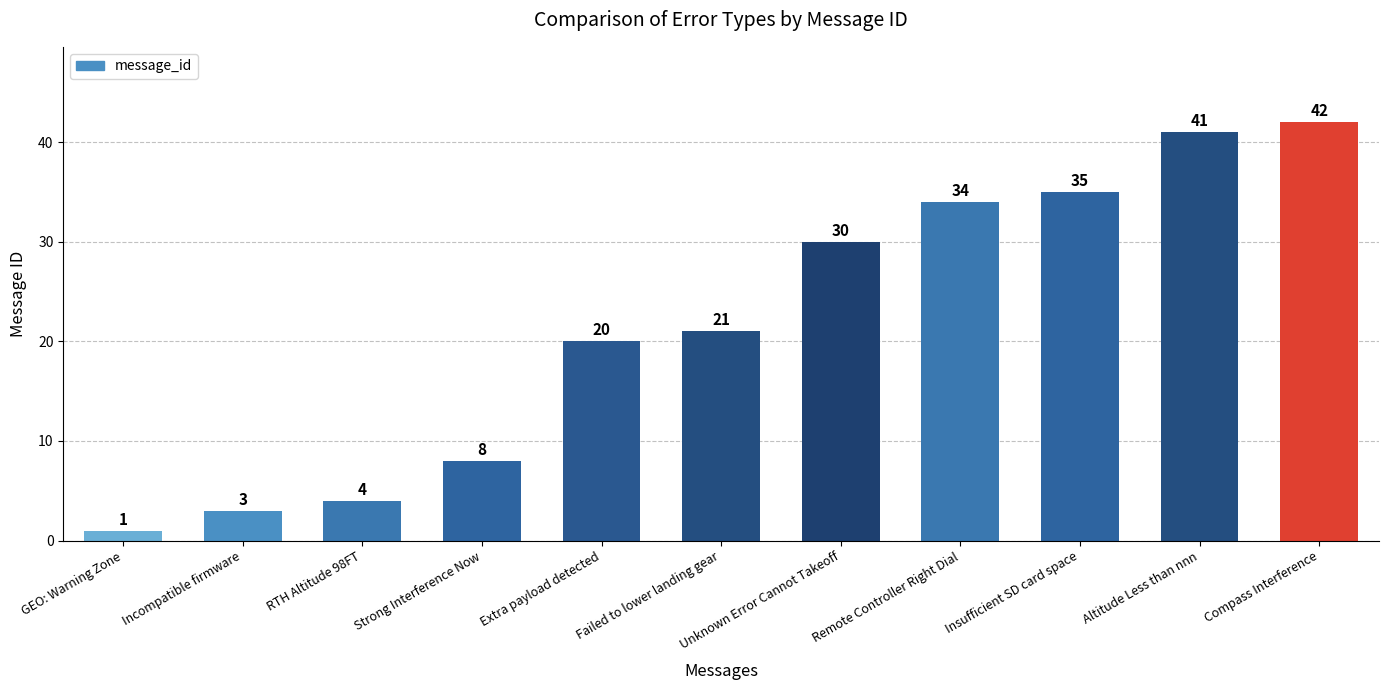

The value at Altitude Less than nnn is 41. True or false?

True